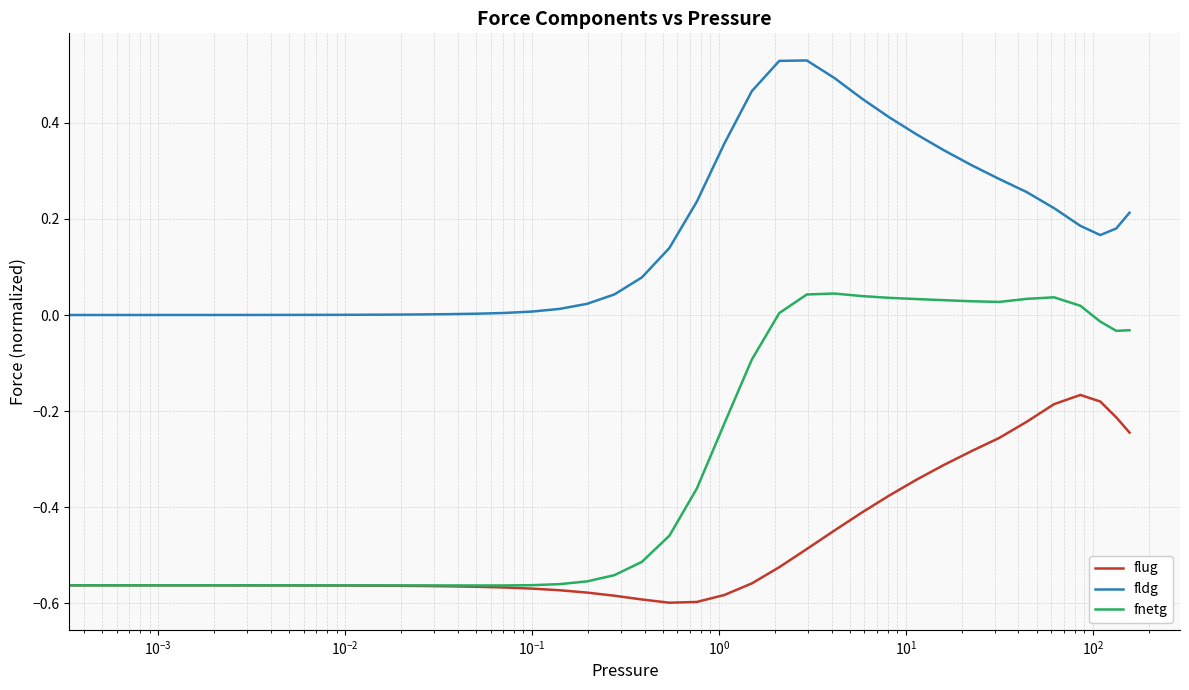

How many series are shown in this chart?

3